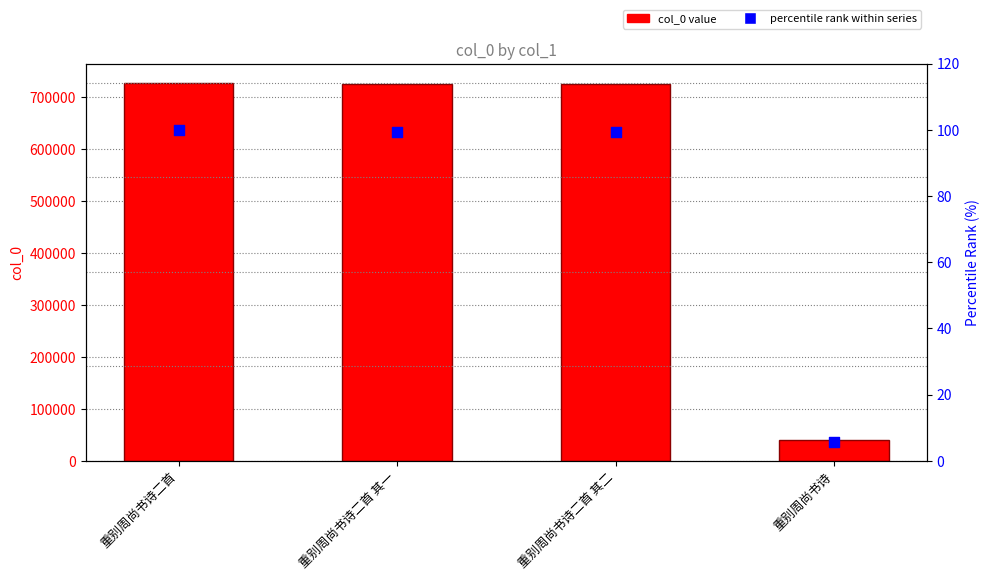

Which series has the largest total across all categories?

col_0